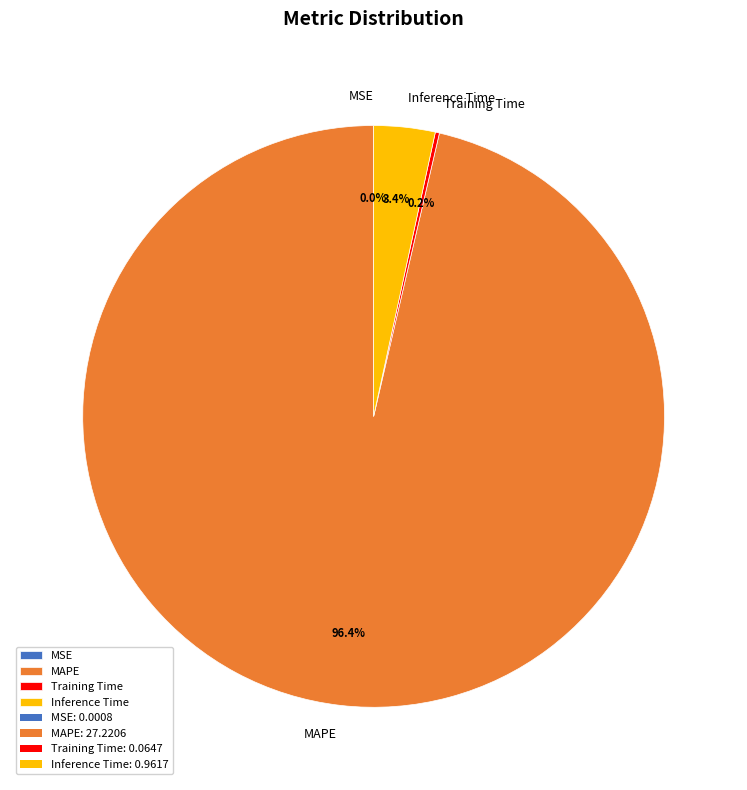

What is the majority slice?

MAPE